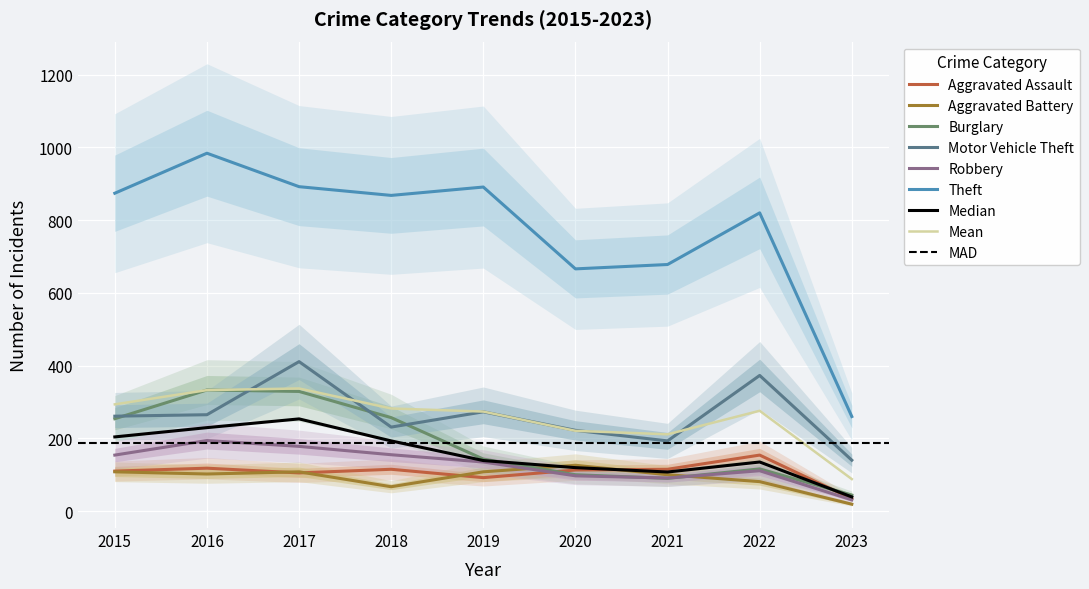

Reading left to right, extract all data points from this chart.

Aggravated Assault: 110	118	105	115	92	113	115	154	34
Aggravated Battery: 108	102	108	67	108	126	100	81	19
Burglary: 254	333	329	257	143	100	90	116	44
Motor Vehicle Theft: 261	265	411	231	273	222	193	373	140
Robbery: 154	194	178	155	135	97	91	111	31
Theft: 874	984	892	868	891	666	678	820	260